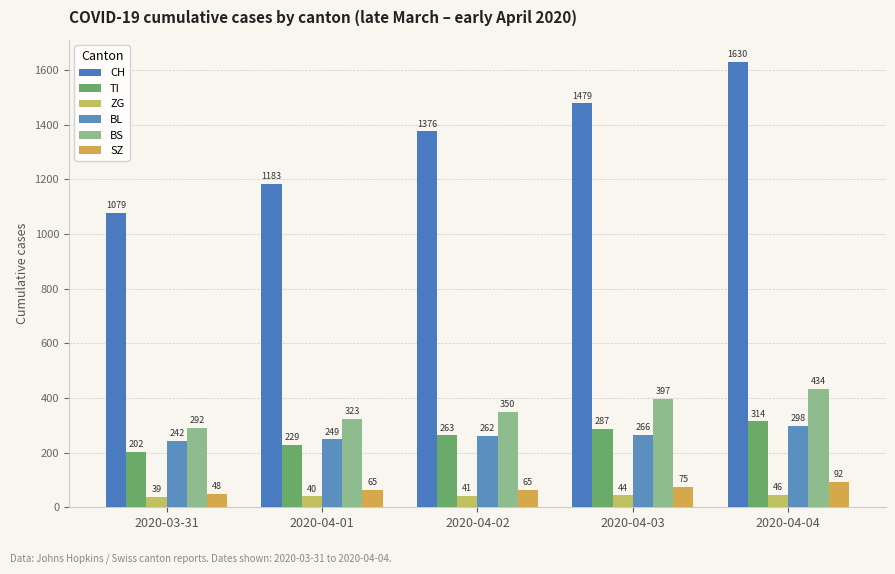

What is the maximum value shown in the chart?

1630